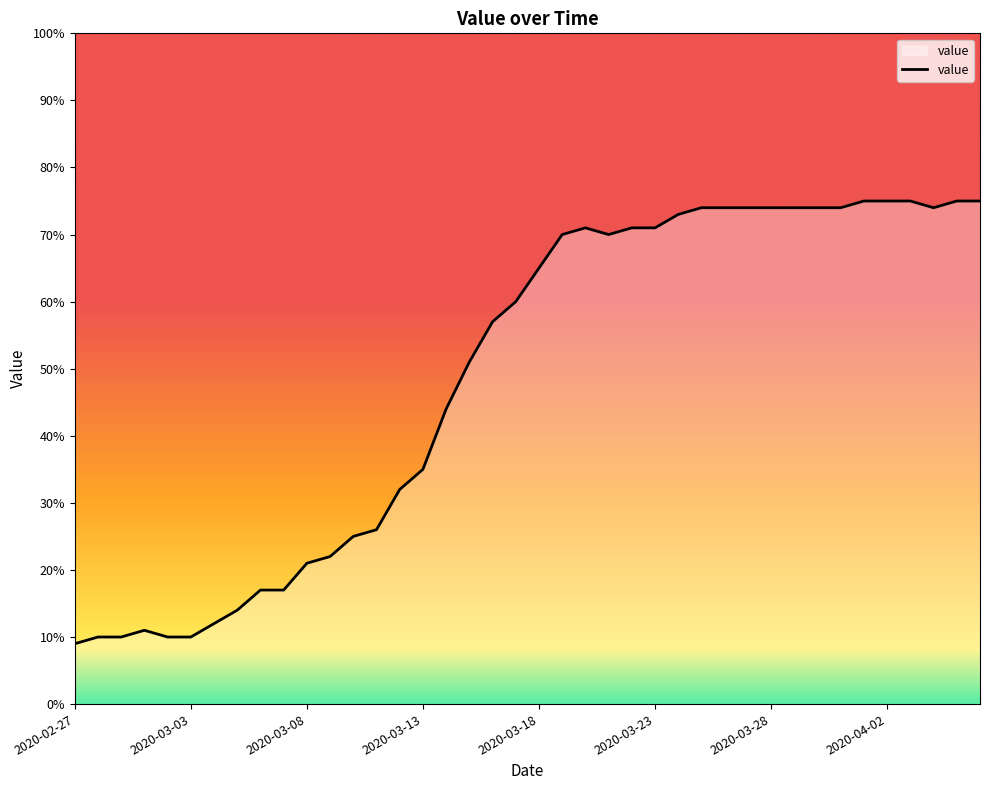

What is the difference between the maximum and minimum values?

66